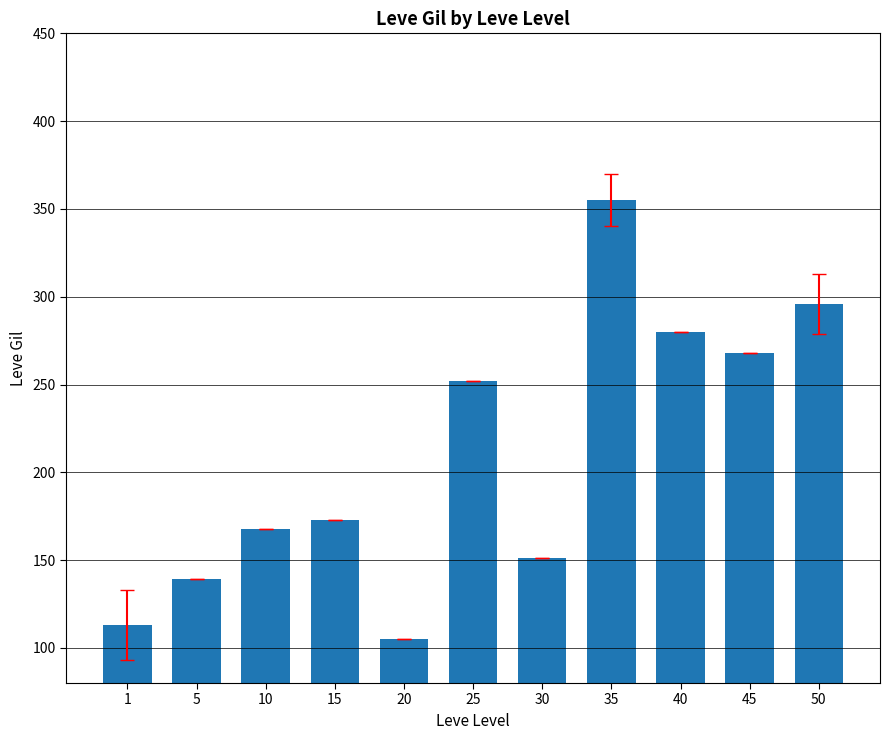

The value at 40 is 280. True or false?

True